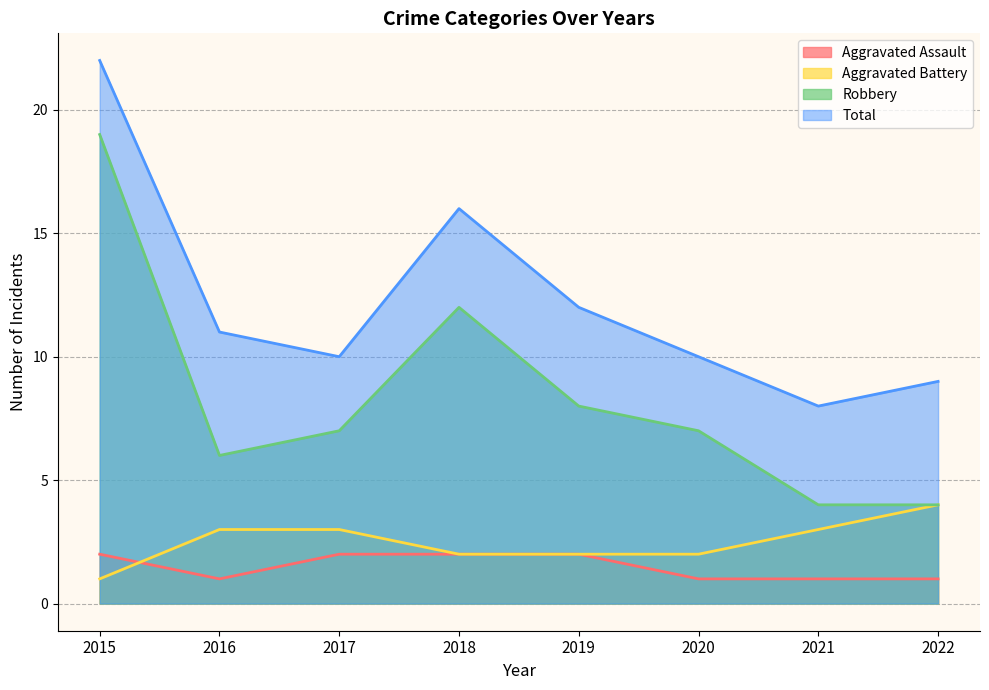

What is the difference between the second highest and second lowest values in the Aggravated Assault series?

1